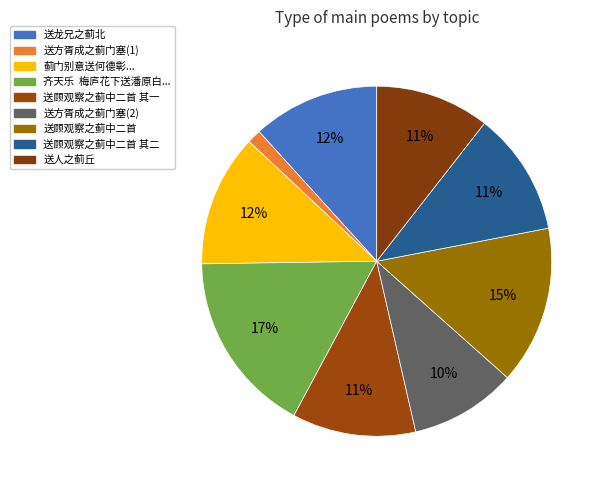

How many slices are in this pie chart?

9